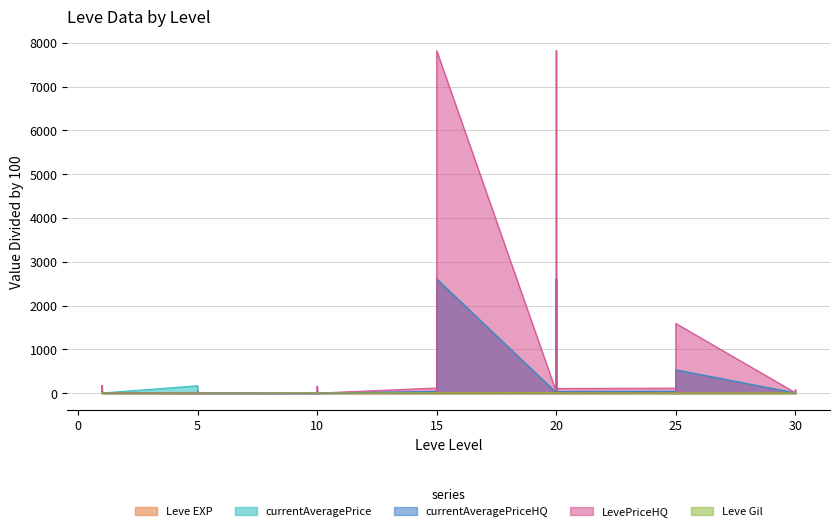

How many distinct data groups are displayed?

5